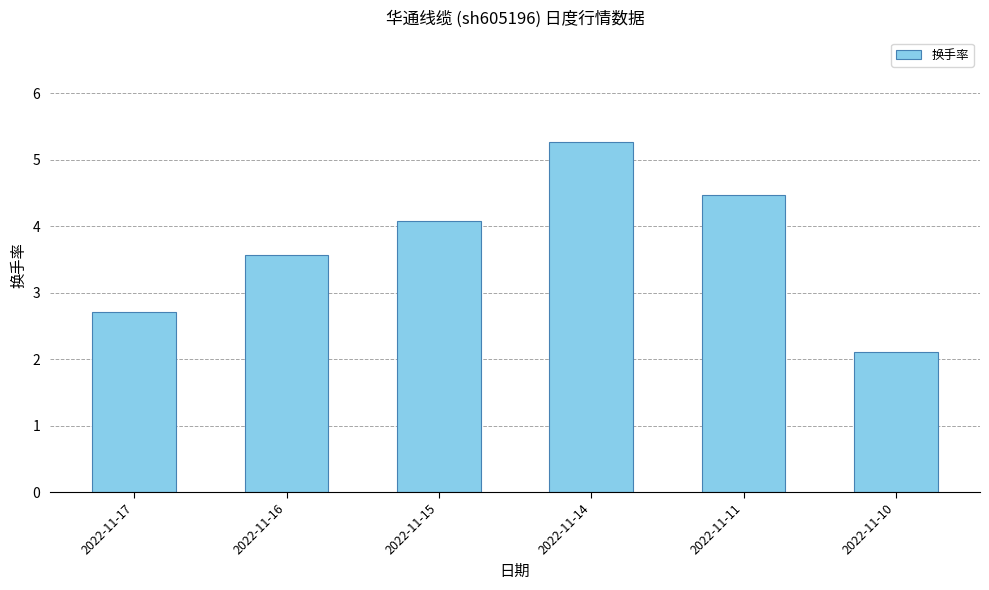

Rank the categories by value from lowest to highest.

2022-11-10, 2022-11-17, 2022-11-16, 2022-11-15, 2022-11-11, 2022-11-14